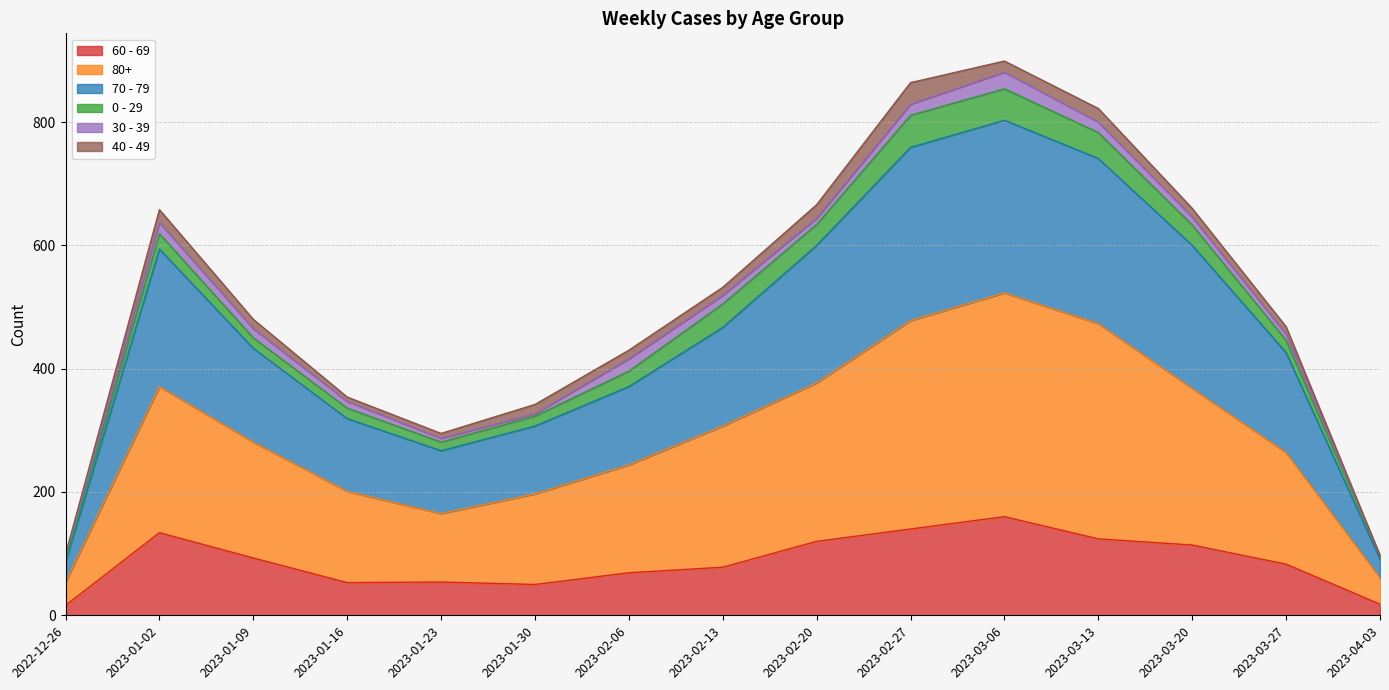

Is it true that 60 - 69 equals 140 at 2023-02-27?

True